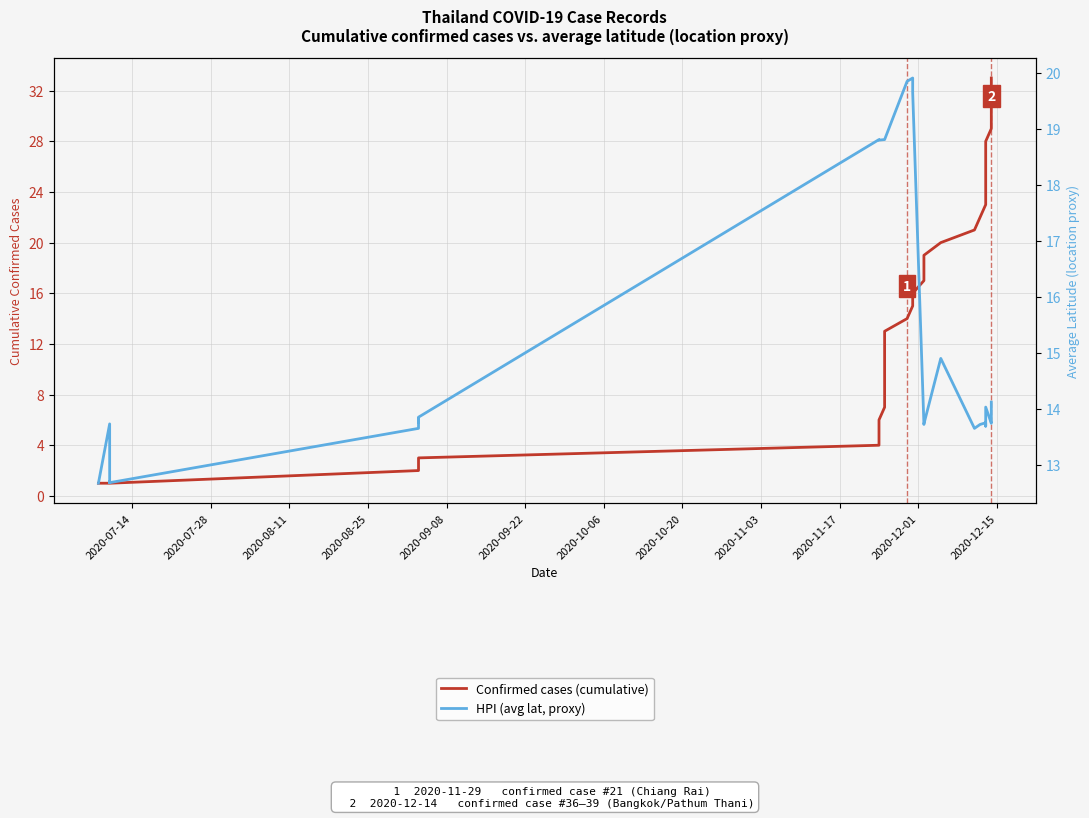

Does the chart have visible grid lines?

Yes